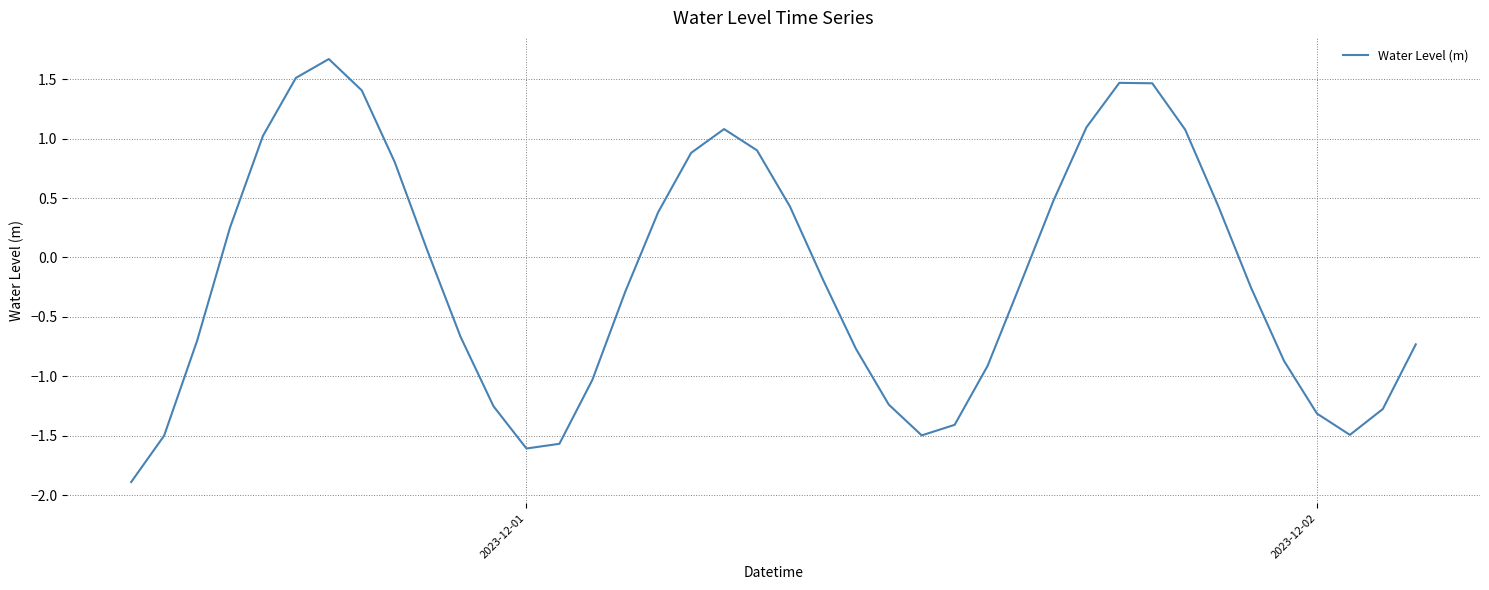

What is the smallest value displayed?

-1.9